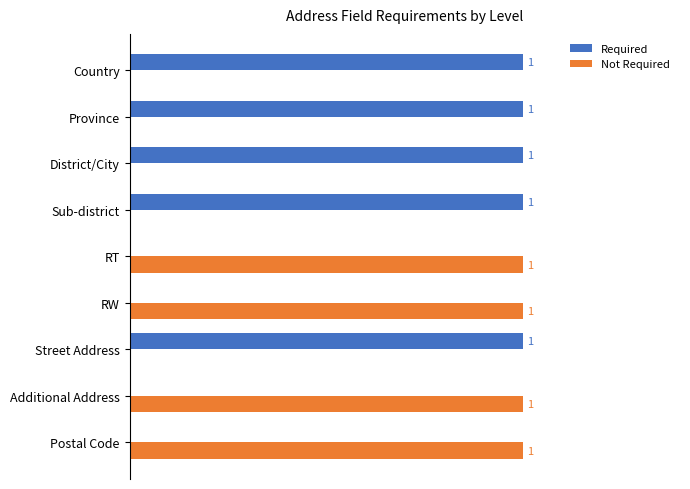

What are all the series names shown in the legend?

Required, Not Required